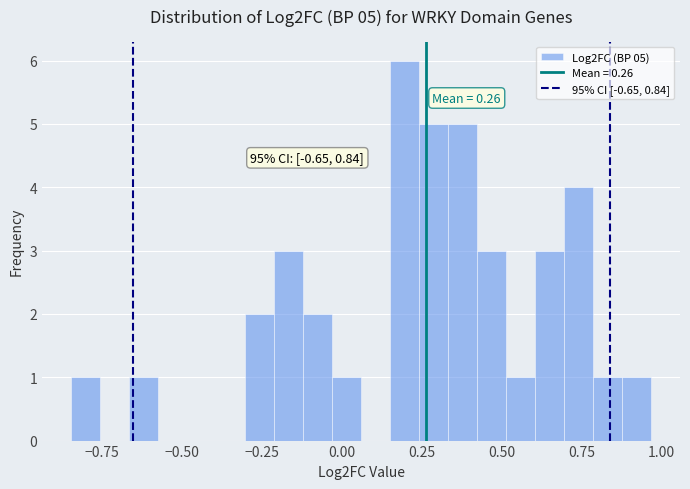

Around what value on the x-axis is the tallest bar? Give the approximate position of its centre, as read against the axis.

0.20